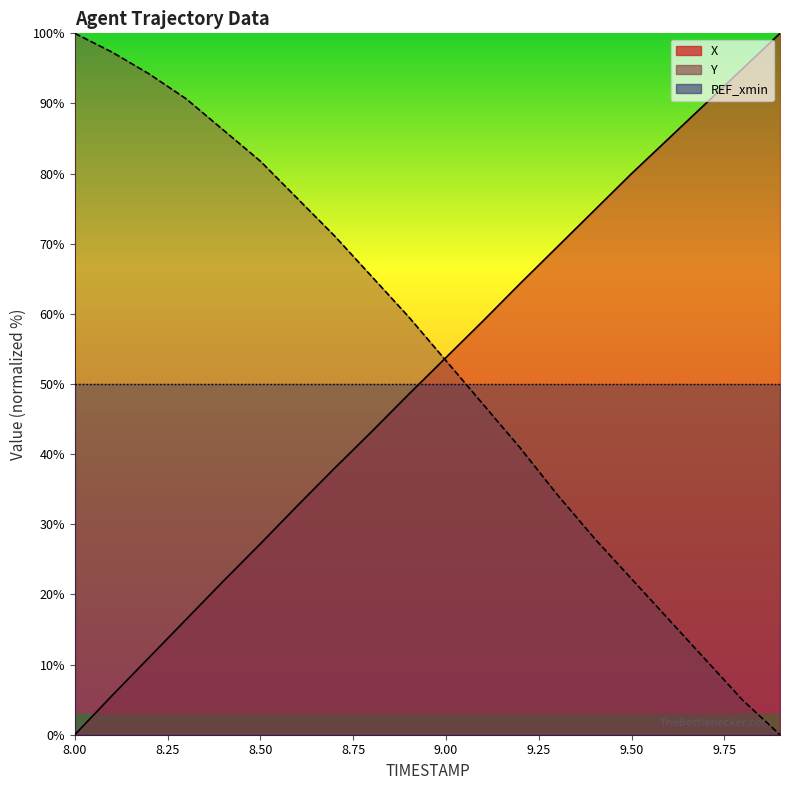

Where do Y and X first cross each other?

8.9 and 9.0